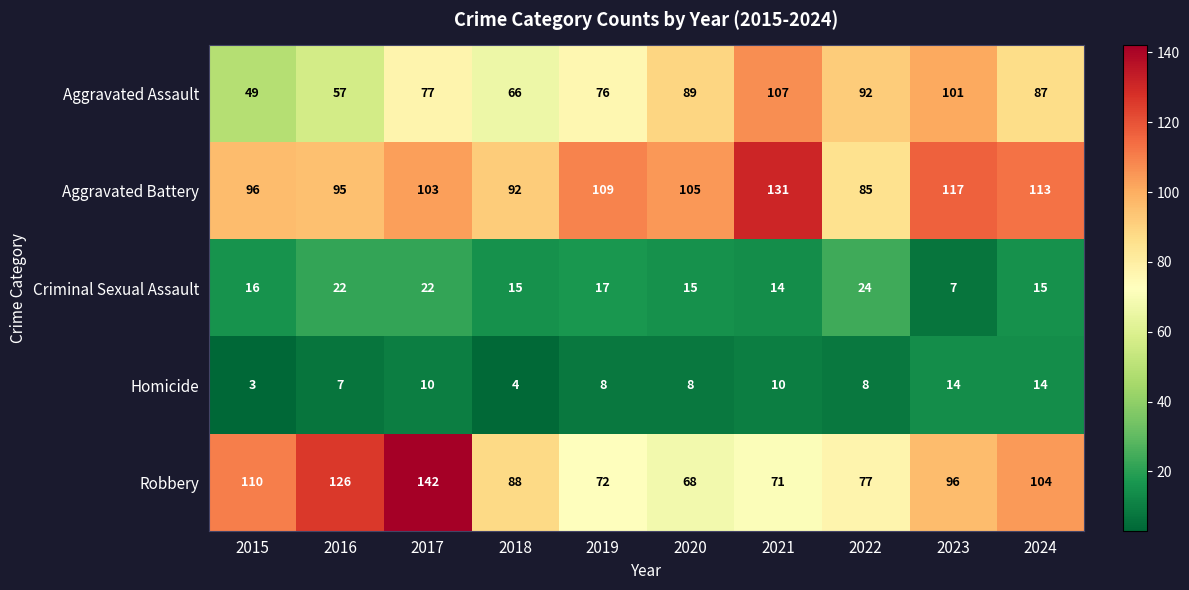

What is the minimum value shown in the chart?

3